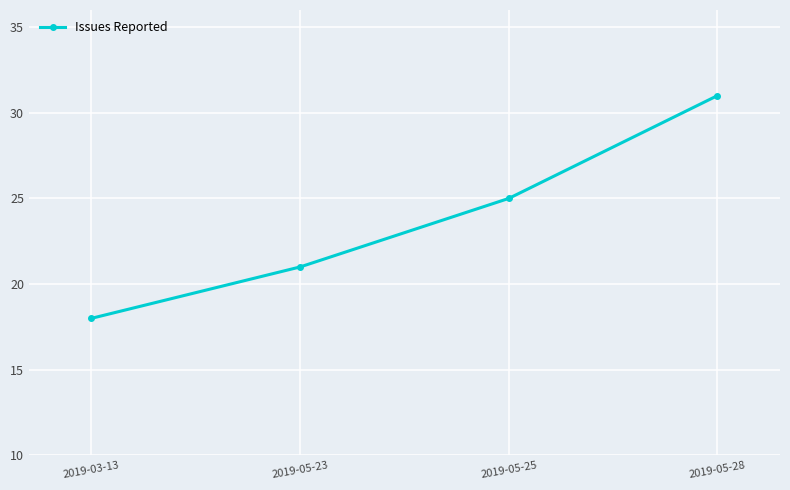

What is the change in value from 2019-03-13 to 2019-05-25?

+7